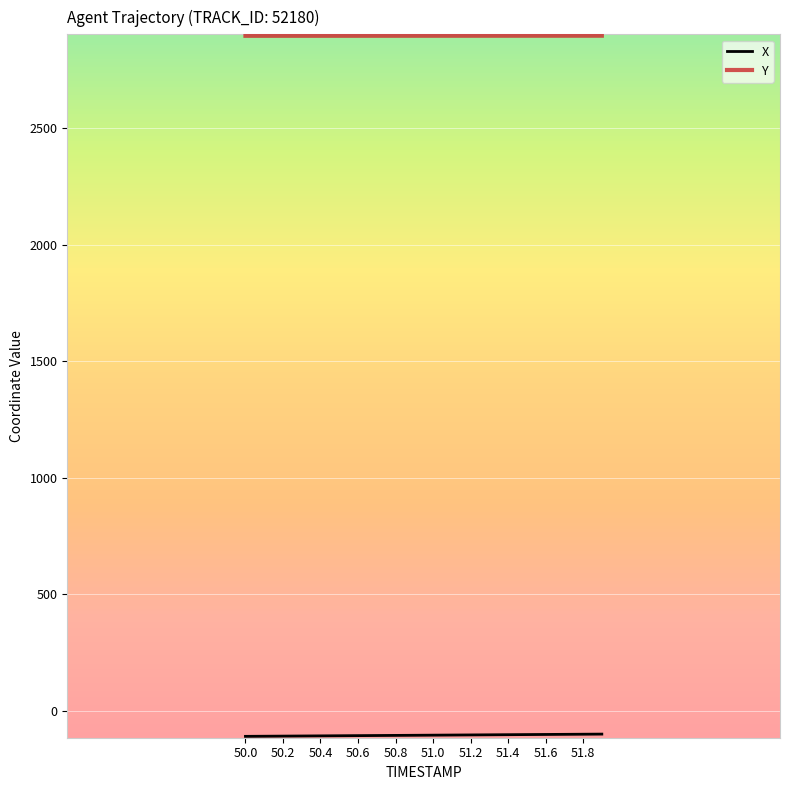

What is the maximum value shown in the chart?

2898.0